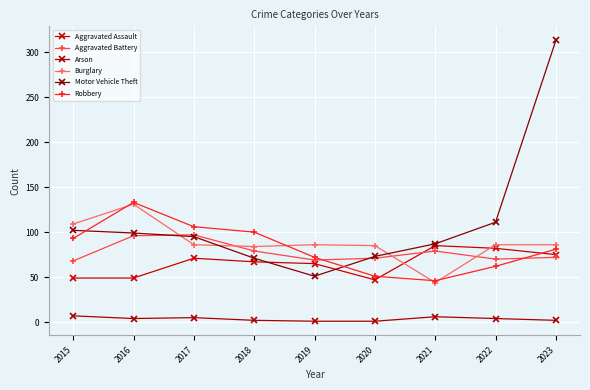

The value of Burglary at 2018 is 84. True or false?

True